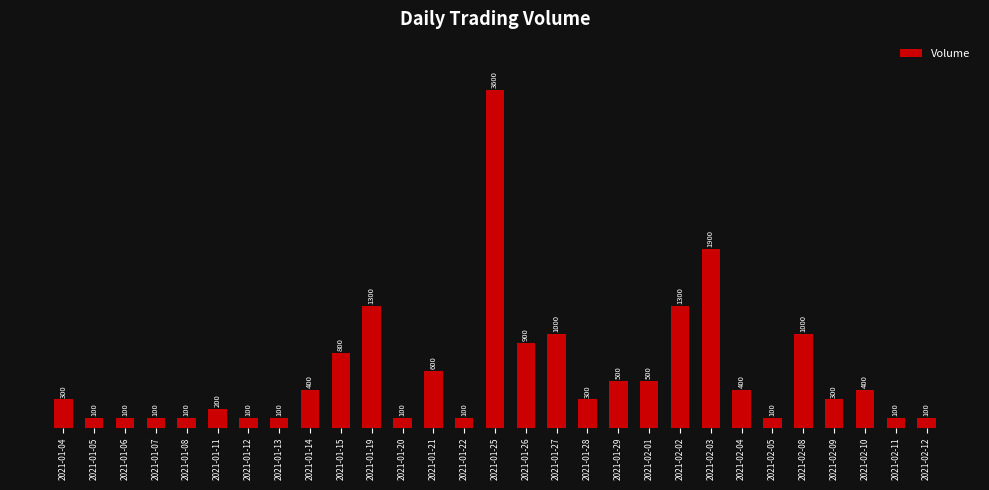

The chart shows a value of 100 at 2021-01-06. True or false?

True